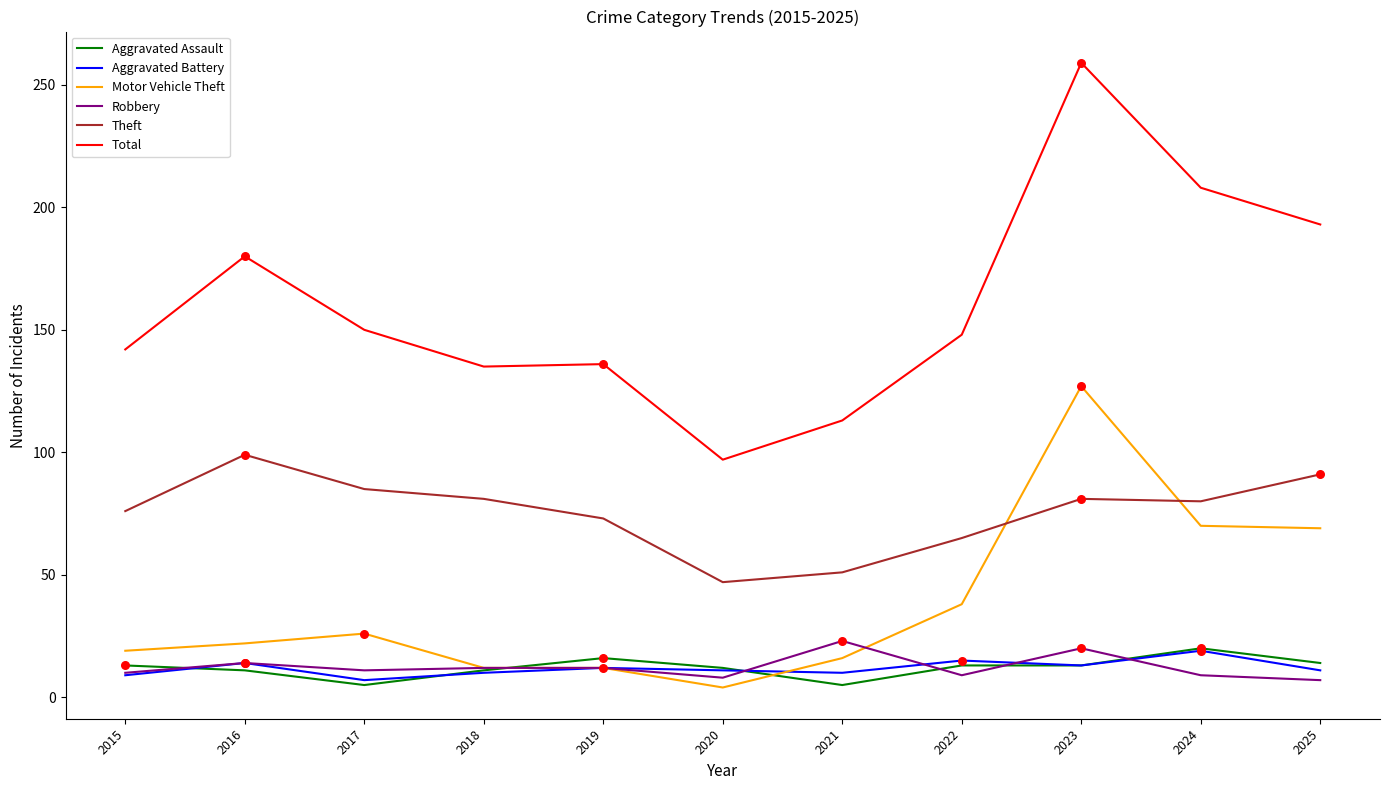

What is the total value across all series at 2022?

288